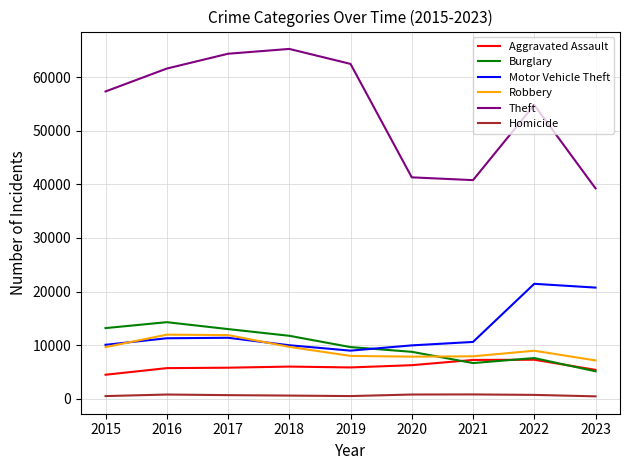

True or false: Robbery has more than 1 interior local peaks.

True